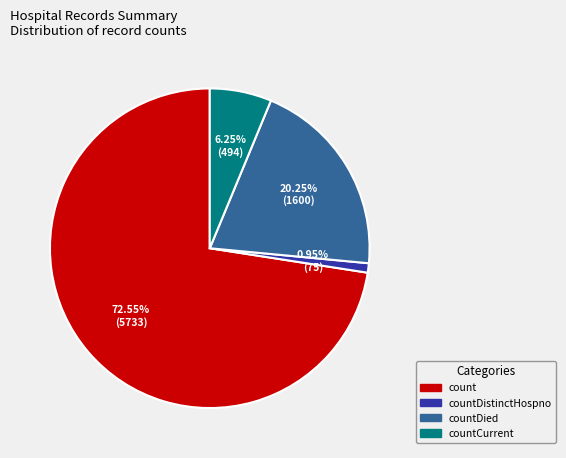

How many slices are in this pie chart?

4